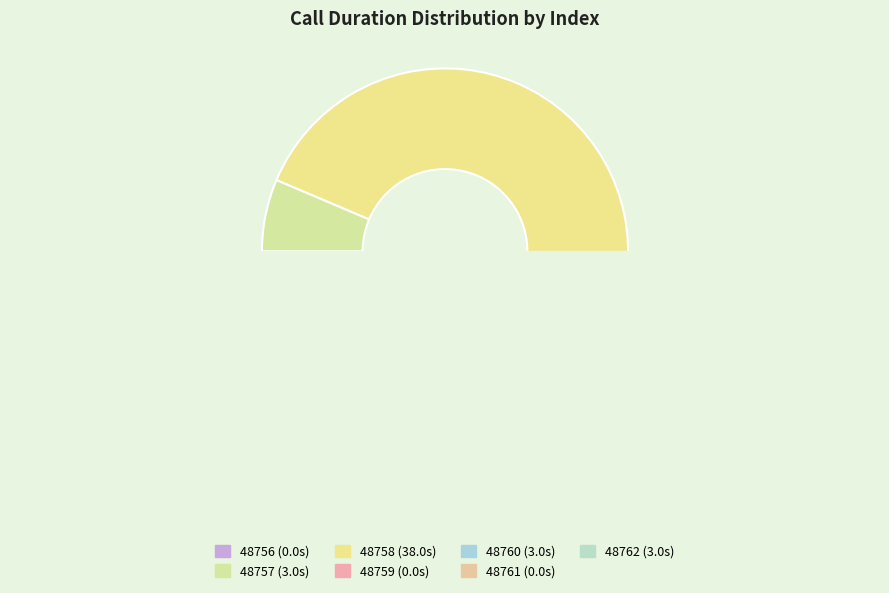

Is it true that 48760 is 1% of the pie?

False